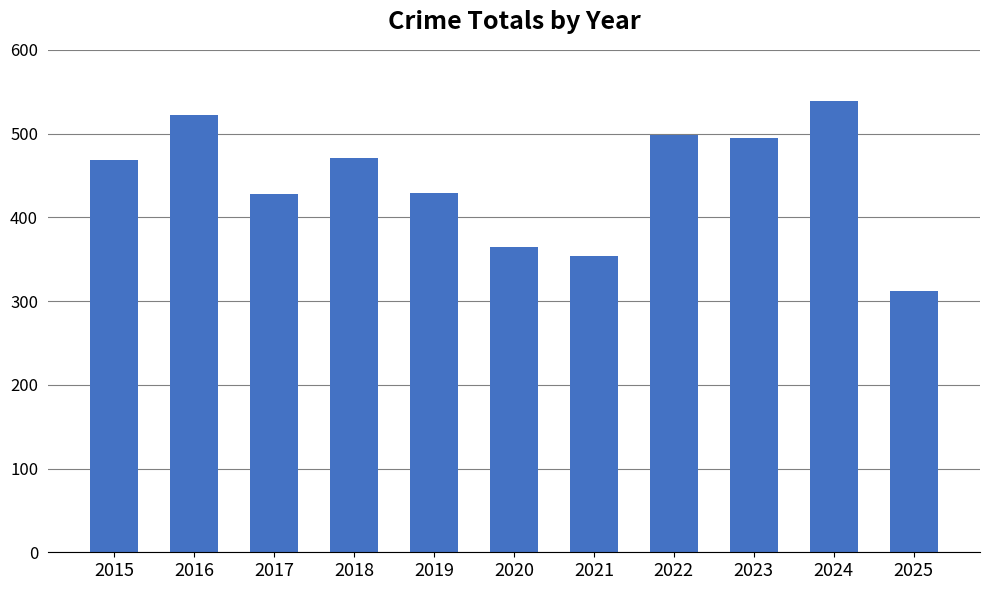

Which has a higher value, 2016 or 2020?

2016